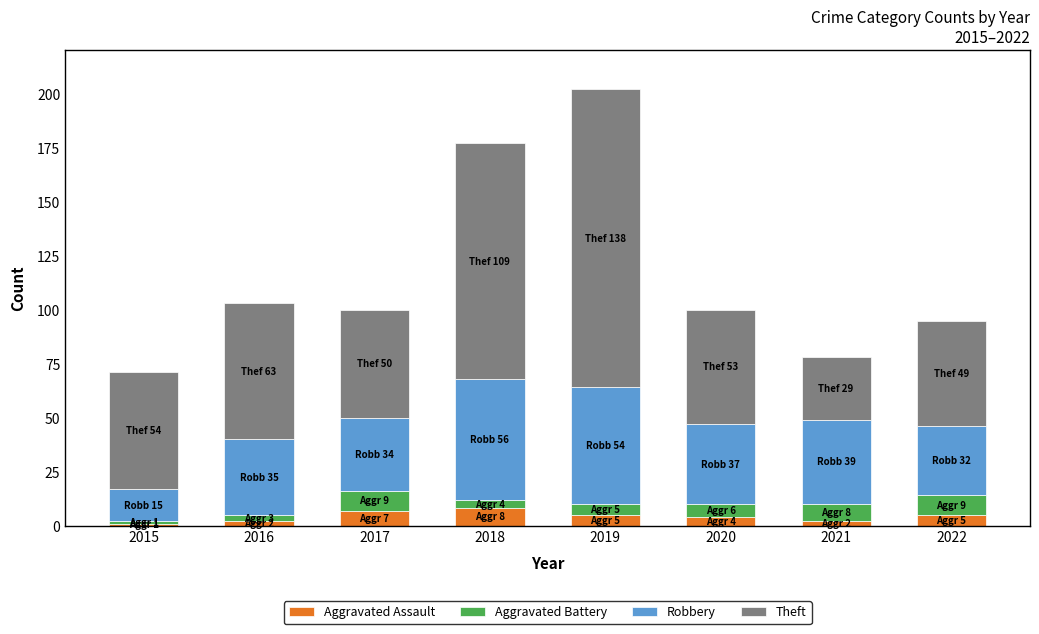

What are all the series names shown in the legend?

Aggravated Assault, Aggravated Battery, Robbery, Theft